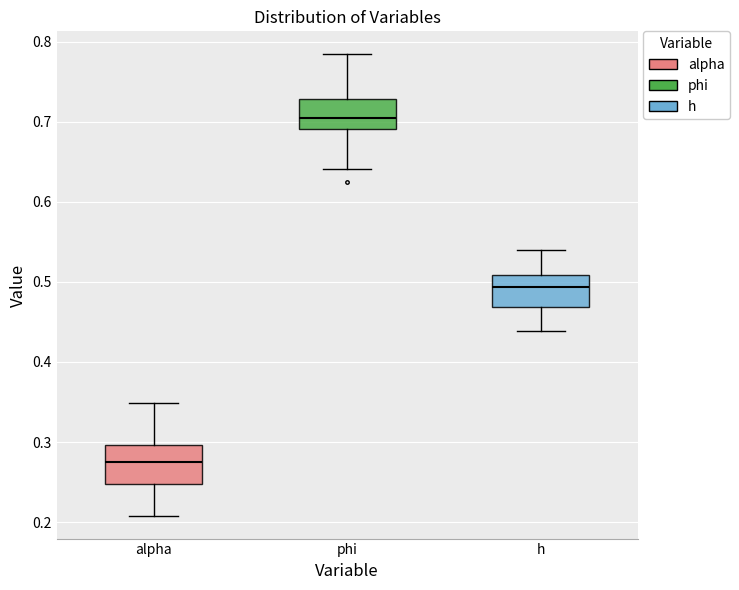

Reading left to right, transcribe this box plot: for each box, give where its median line is, the range the box spans, and where its two whiskers end, as read against the y-axis. The values are not printed on the chart, so give them approximately, as read against the axis.

alpha: median 0.28, box 0.25 to 0.30, whiskers 0.21 to 0.35
phi: median 0.70, box 0.69 to 0.73, whiskers 0.64 to 0.78
h: median 0.49, box 0.47 to 0.51, whiskers 0.44 to 0.54